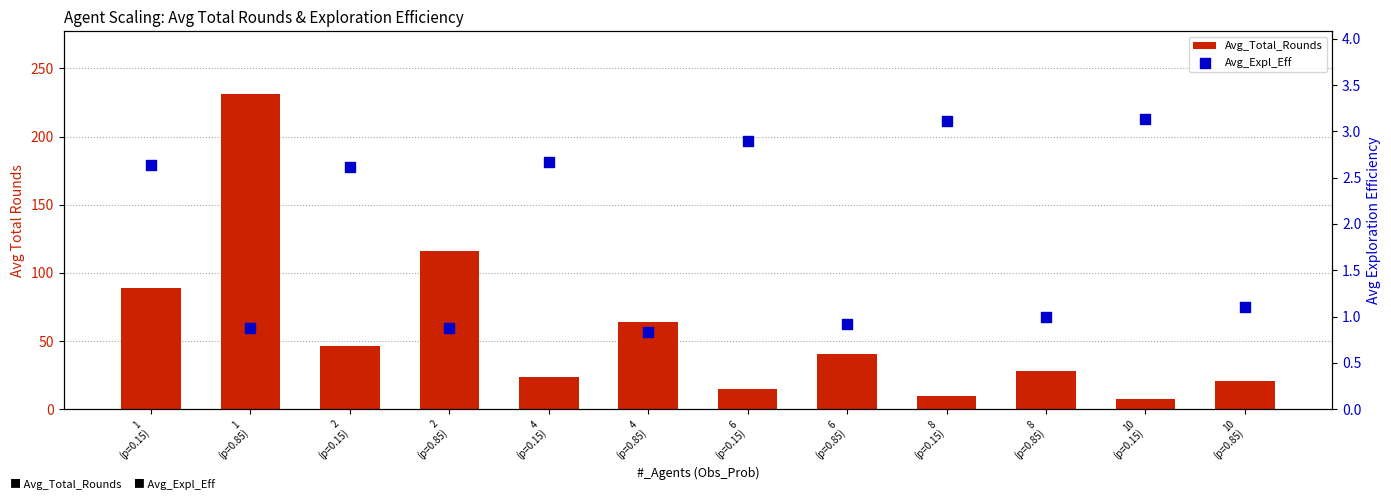

Is the value of Avg_Expl_Eff at 2
(p=0.85) greater than the value of Avg_Total_Rounds at 8
(p=0.15)?

No